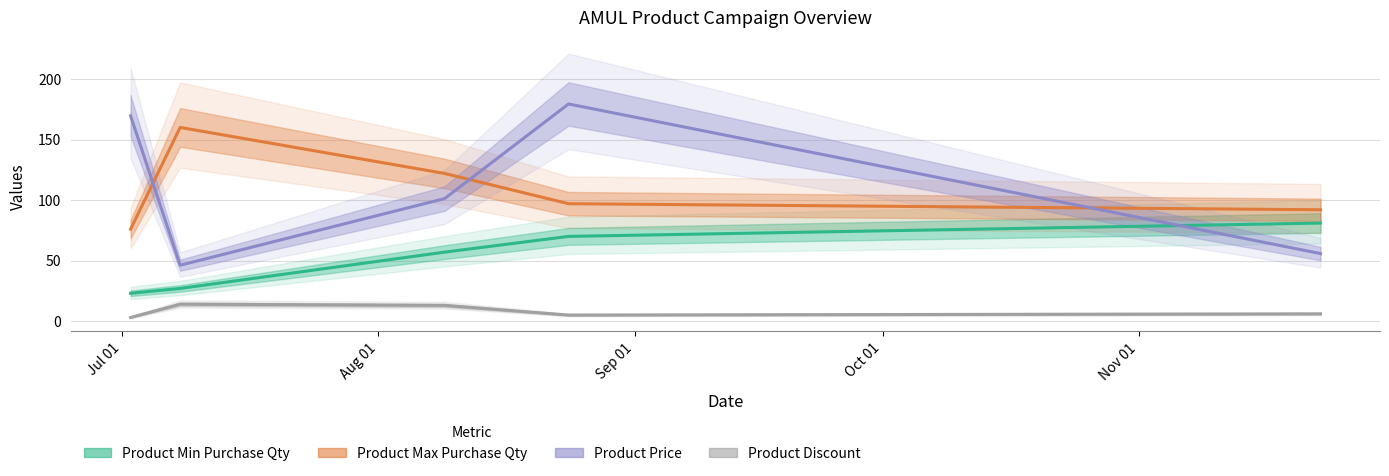

Is the value of product_max_purchase_qty at 02/07/2023 greater than the value of product_discount at 02/07/2023?

Yes